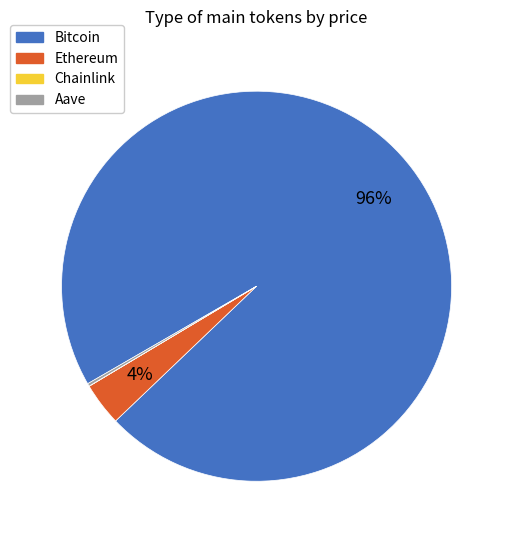

The Ethereum slice represents 4% of the pie. True or false?

True